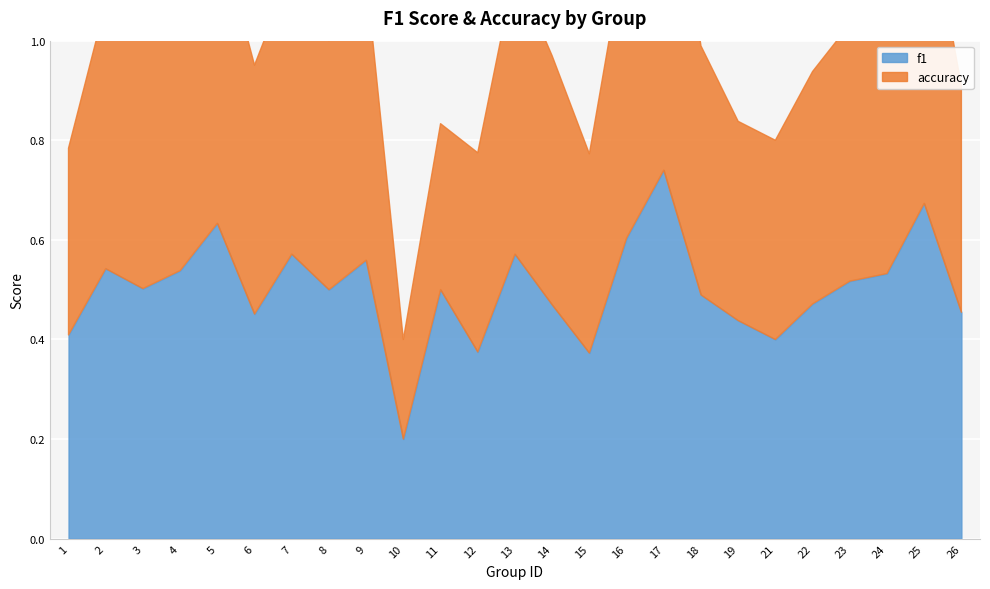

True or false: accuracy and f1 cross at least once.

True